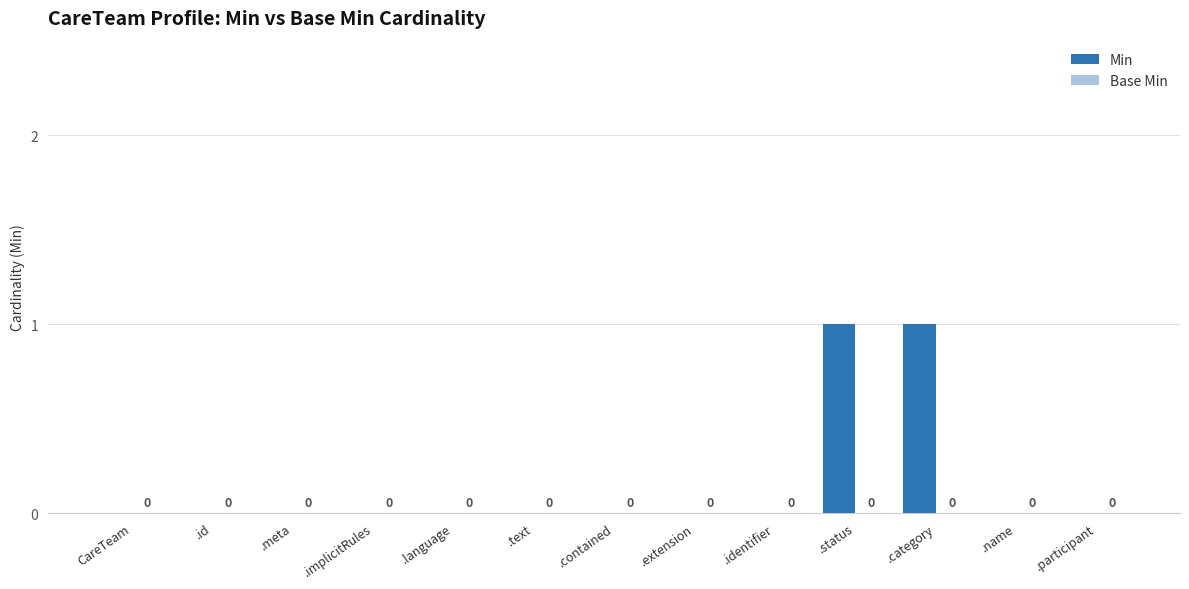

What is the change in value from .identifier to .category?

+1